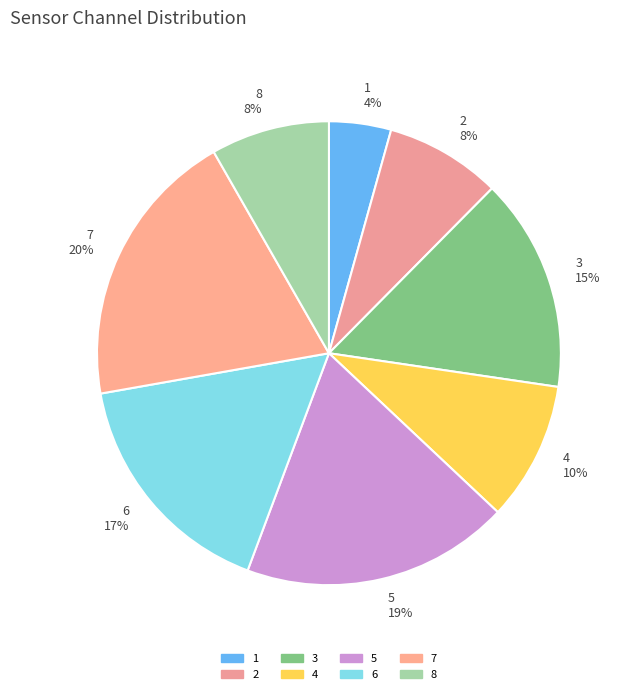

Which slice is the largest?

7